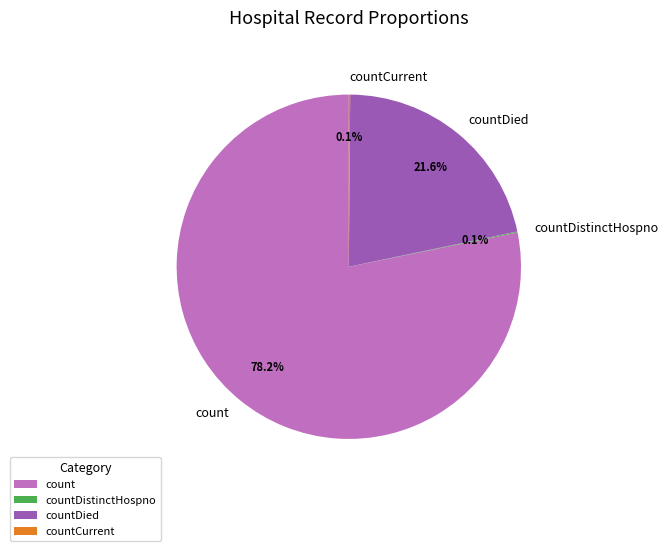

Is there any slice that represents more than half of the pie?

Yes